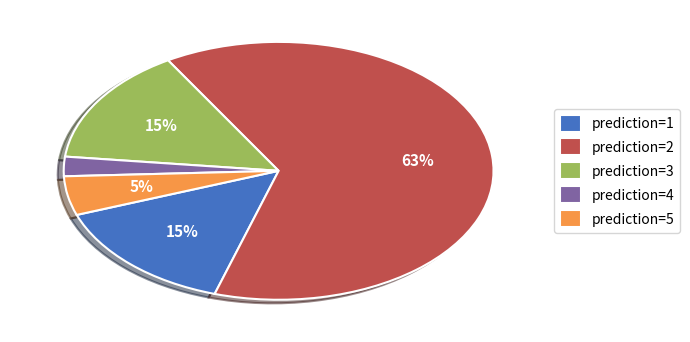

Between prediction=3 and prediction=2, which is larger?

prediction=2